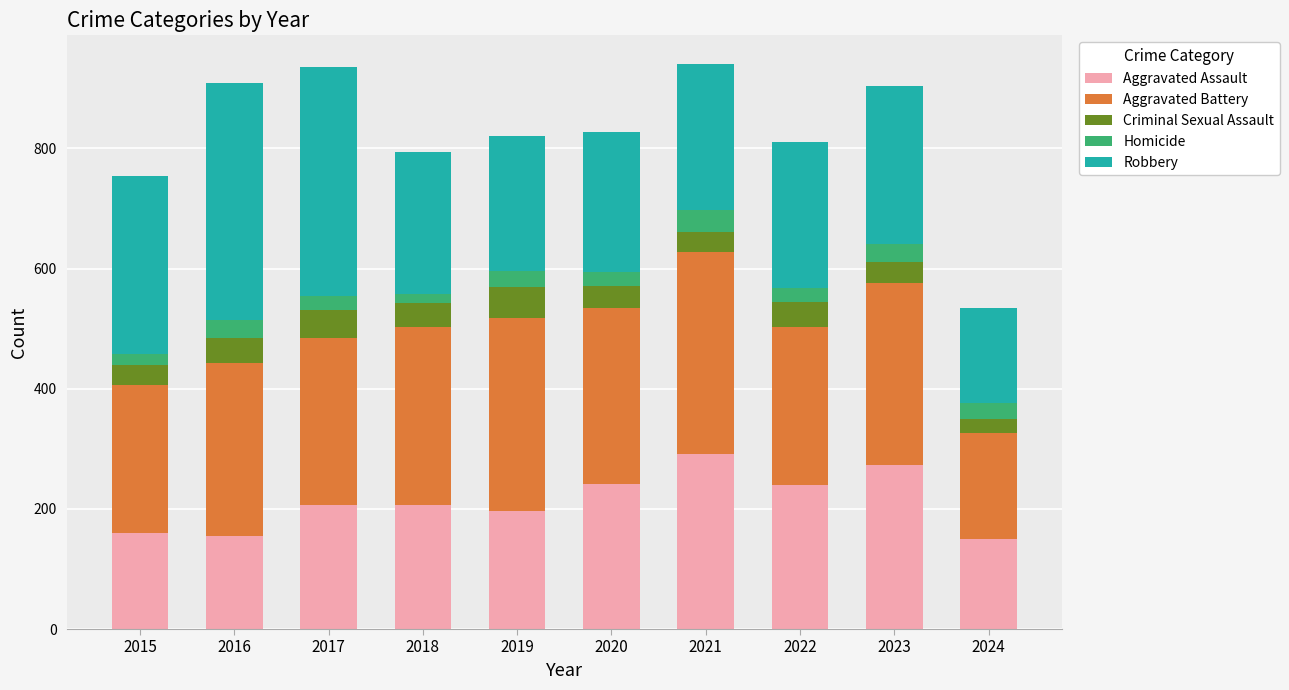

What is the total value across all series at 2019?

820